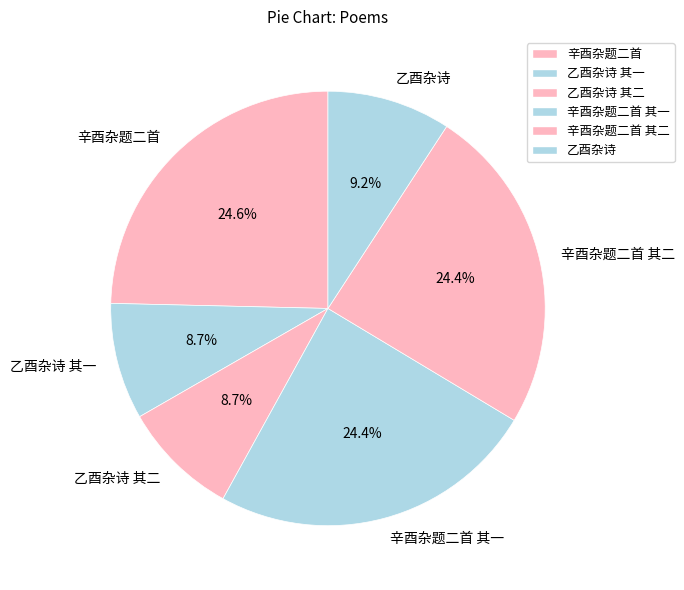

To the nearest percent, what percentage of the pie is 辛酉杂题二首?

25%